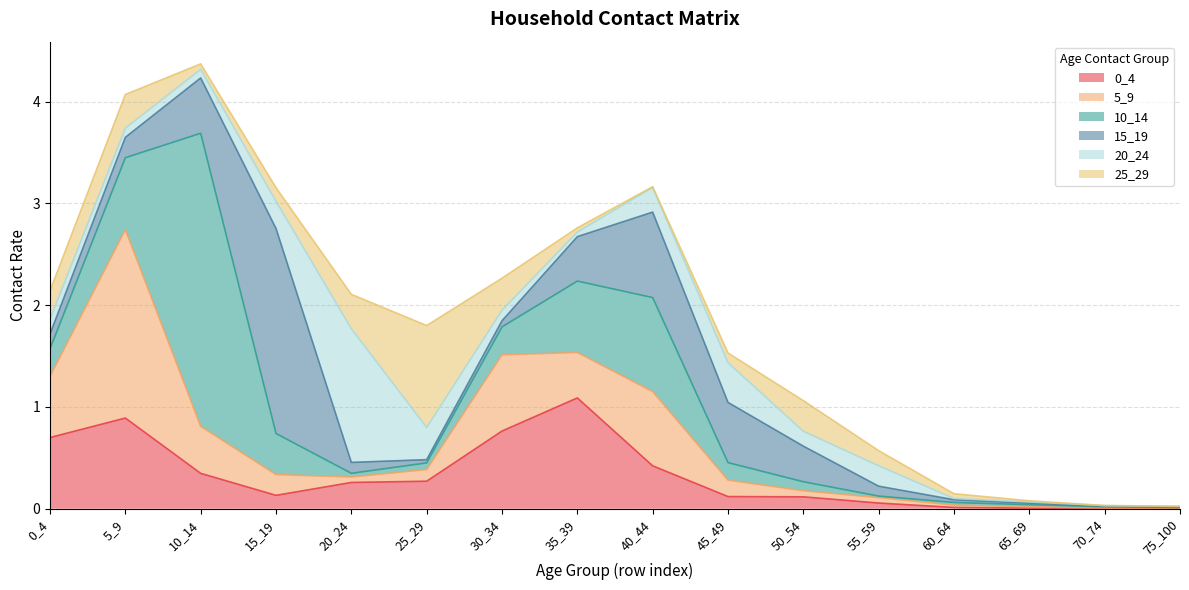

At which category is the sum across all series the highest?

10_14